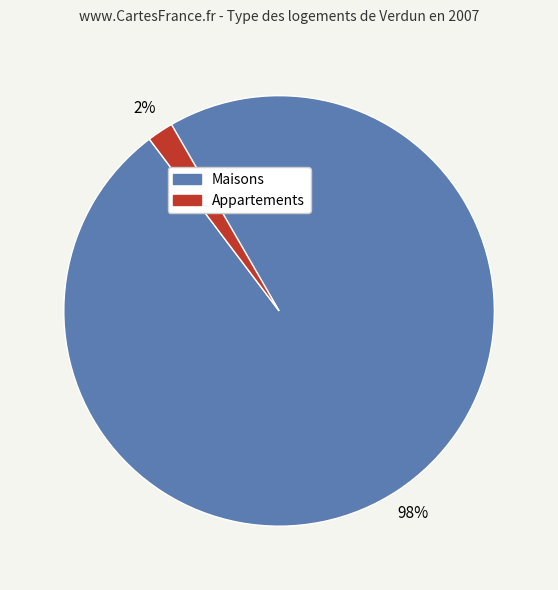

Does any single category account for the majority?

Yes